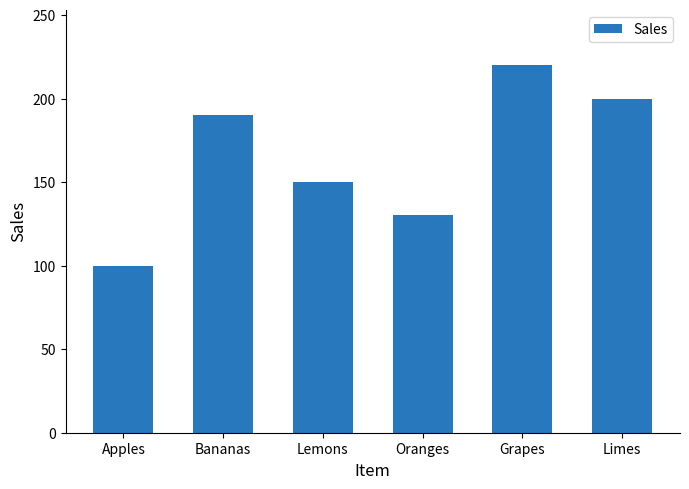

Where is the data nearest to the value 160?

Lemons